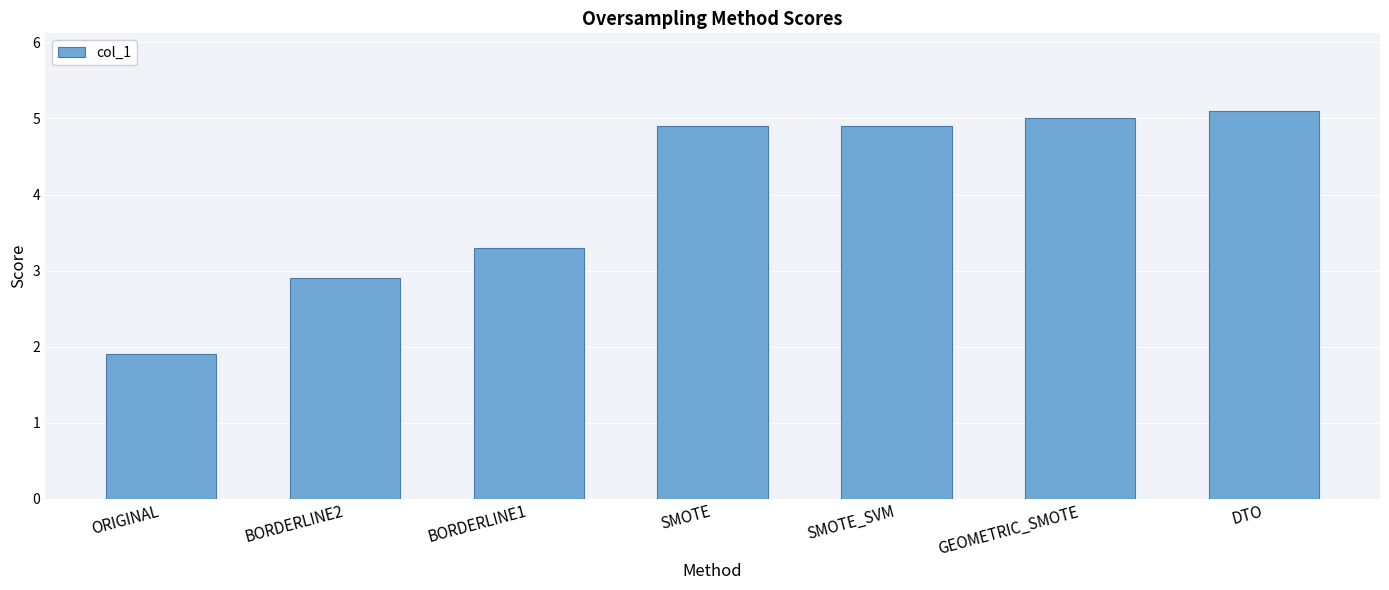

What is the average value?

4.0